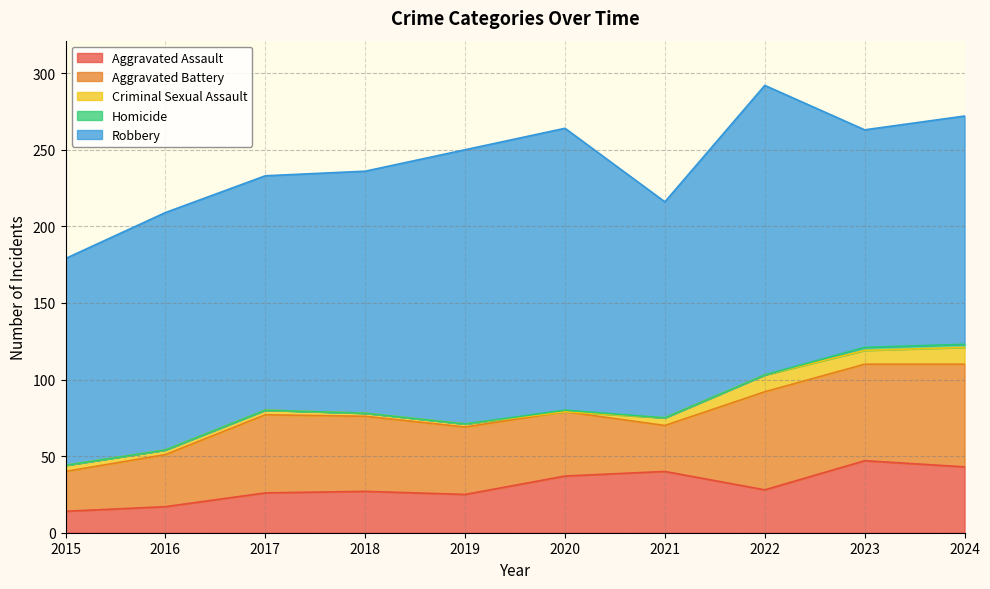

Reading left to right, list all the values displayed in this chart.

Aggravated Assault: 14	17	26	27	25	37	40	28	47	43
Aggravated Battery: 26	34	51	49	44	42	30	64	63	67
Criminal Sexual Assault: 4	3	3	2	2	0	5	11	9	11
Homicide: 0	0	0	0	0	1	0	0	2	2
Robbery: 135	155	153	158	179	184	141	189	142	149